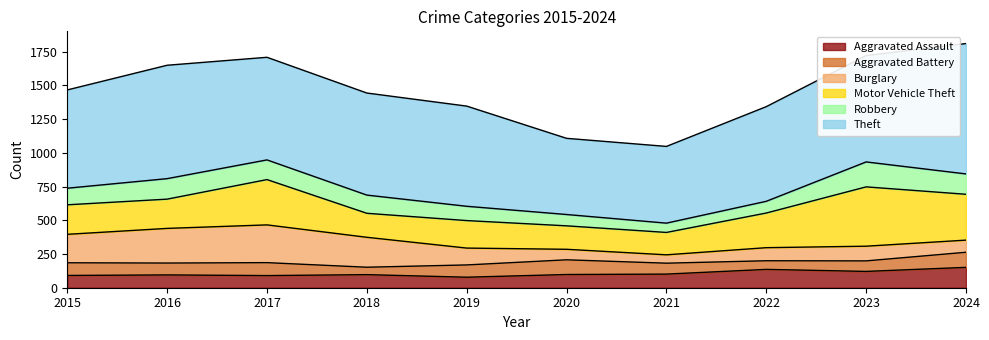

What are all the series names shown in the legend?

Aggravated Assault, Aggravated Battery, Burglary, Motor Vehicle Theft, Robbery, Theft